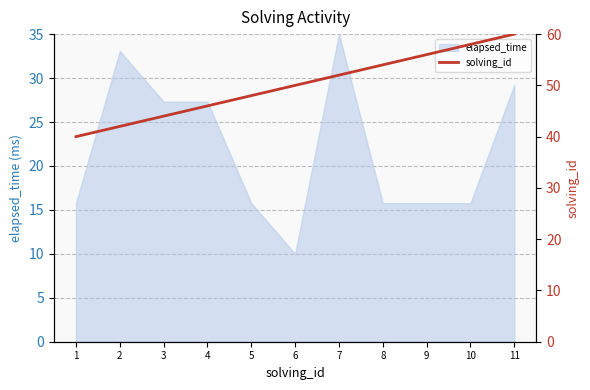

What is the maximum value shown in the chart?

60